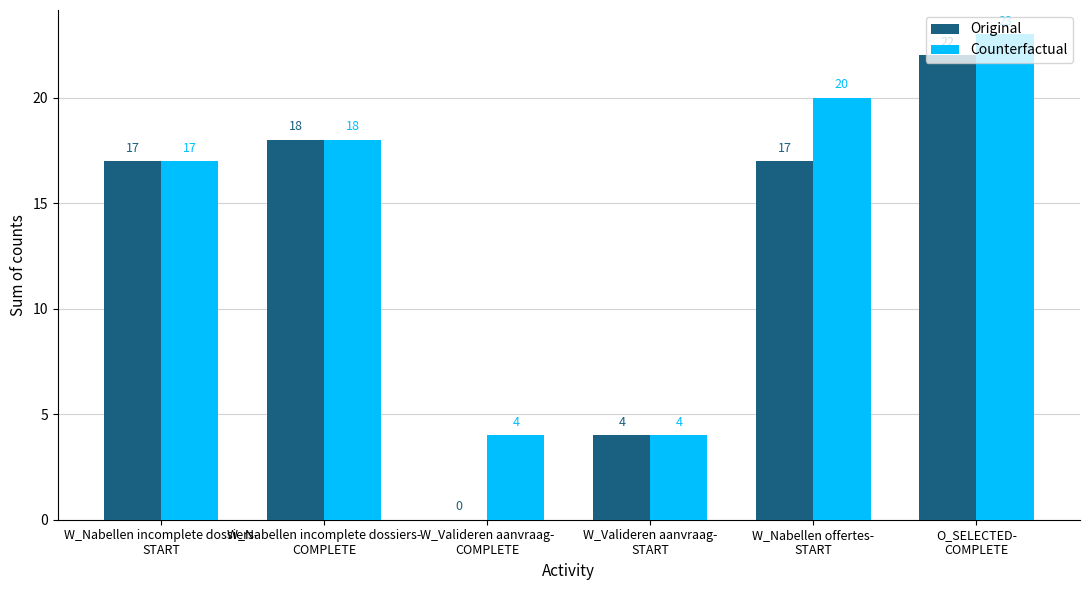

True or false: Original has a value of 9 at W_Nabellen offertes-
START.

False